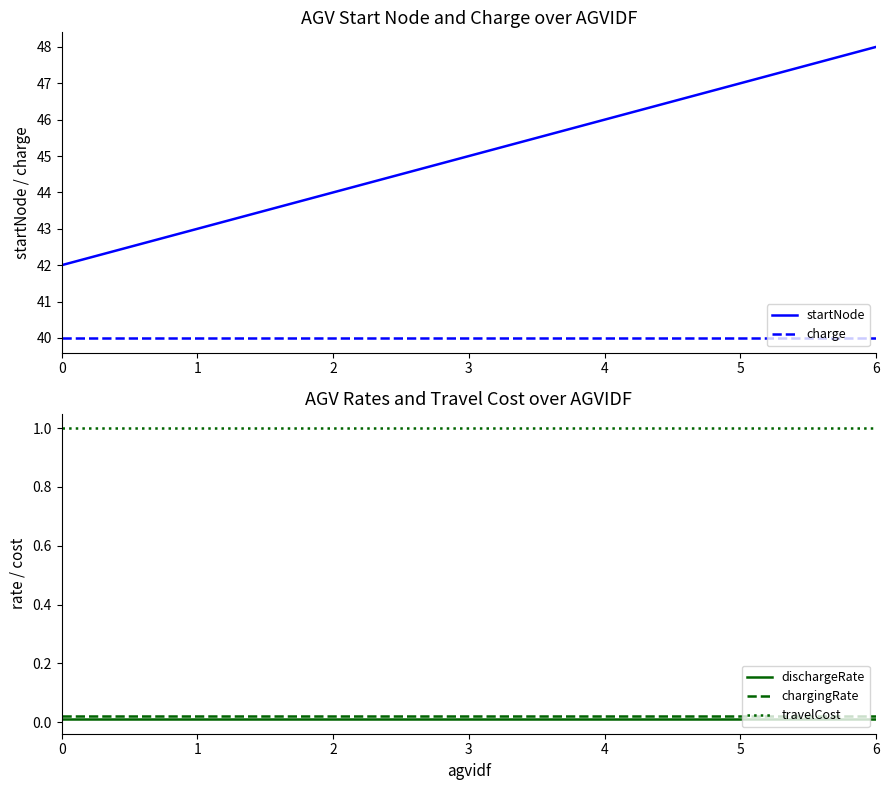

Which series has the largest total across all categories?

startNode